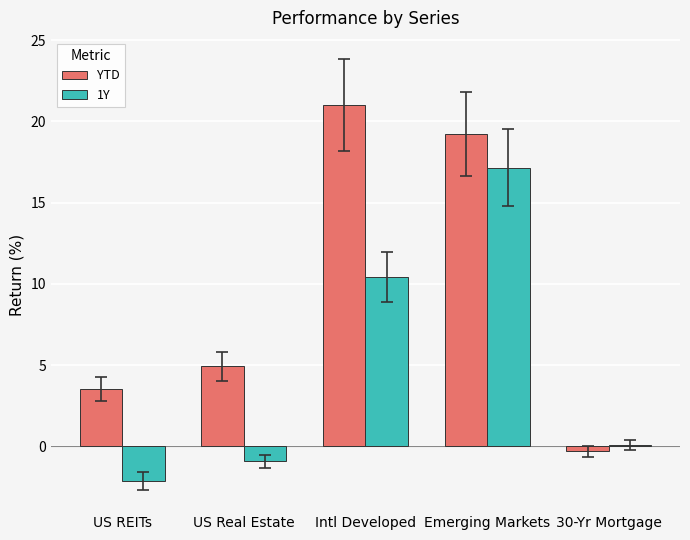

Is it true that YTD equals 3.5 at US REITs?

True